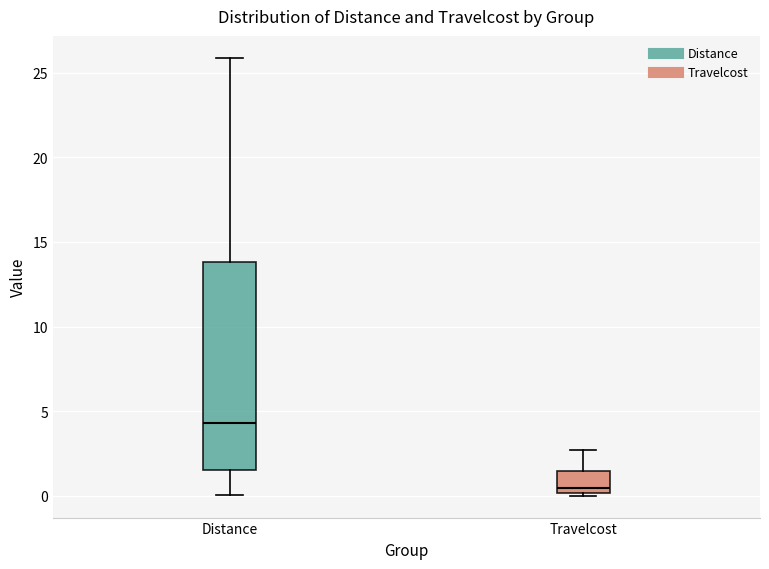

Comparing the boxes themselves (not the whiskers), which one is the tallest?

Distance